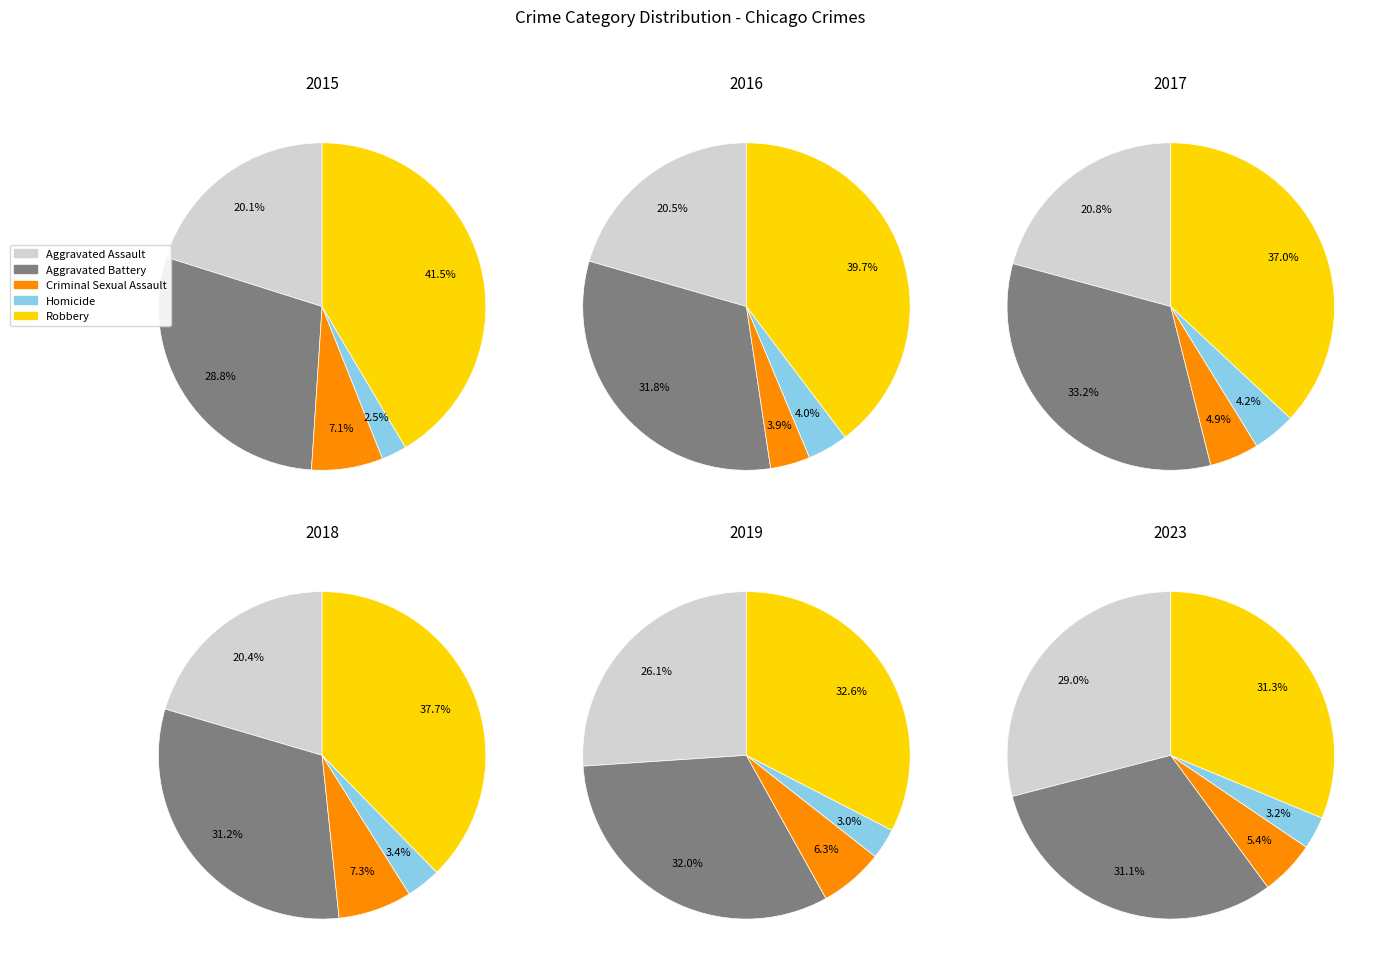

To the nearest percent, what is the difference between the 7 and 8 slice percentages?

2%